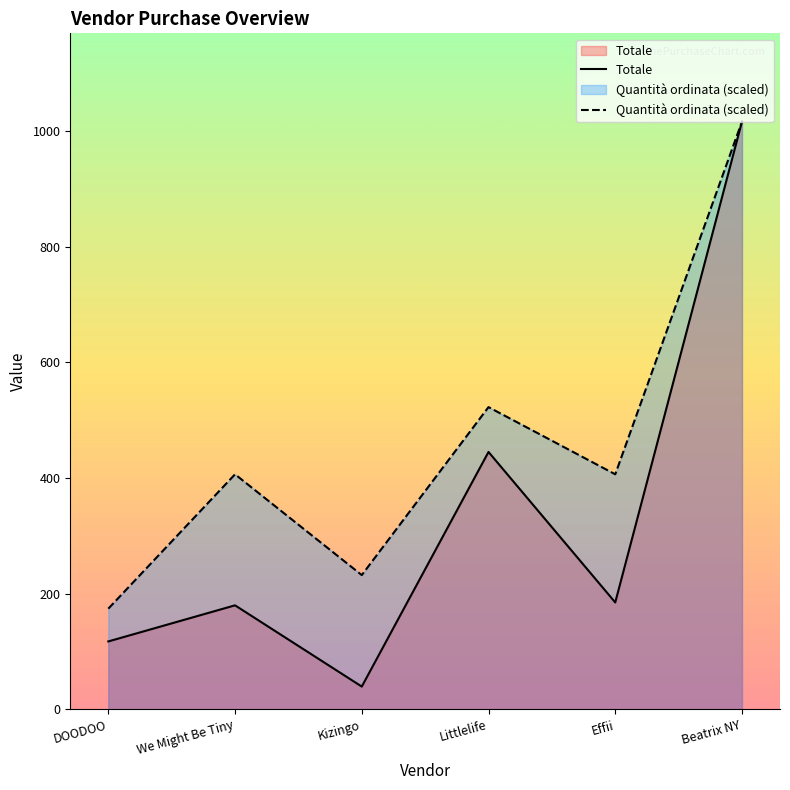

What is the label of the 3rd point from the left?

Kizingo